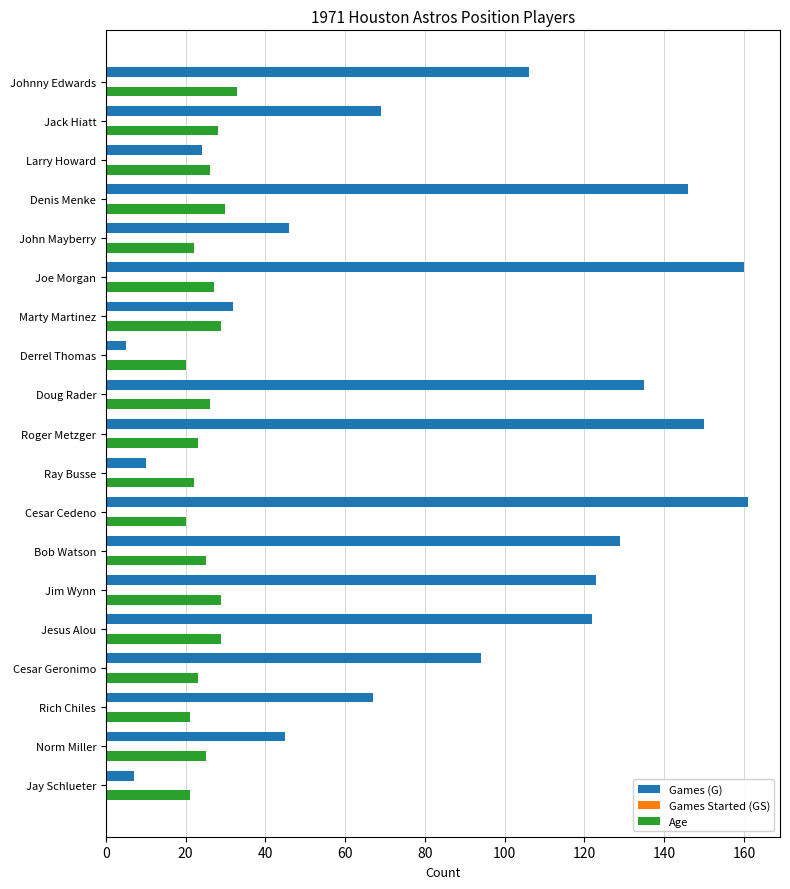

Is the value of Games (G) at John Mayberry greater than the value of Age at Jim Wynn?

Yes